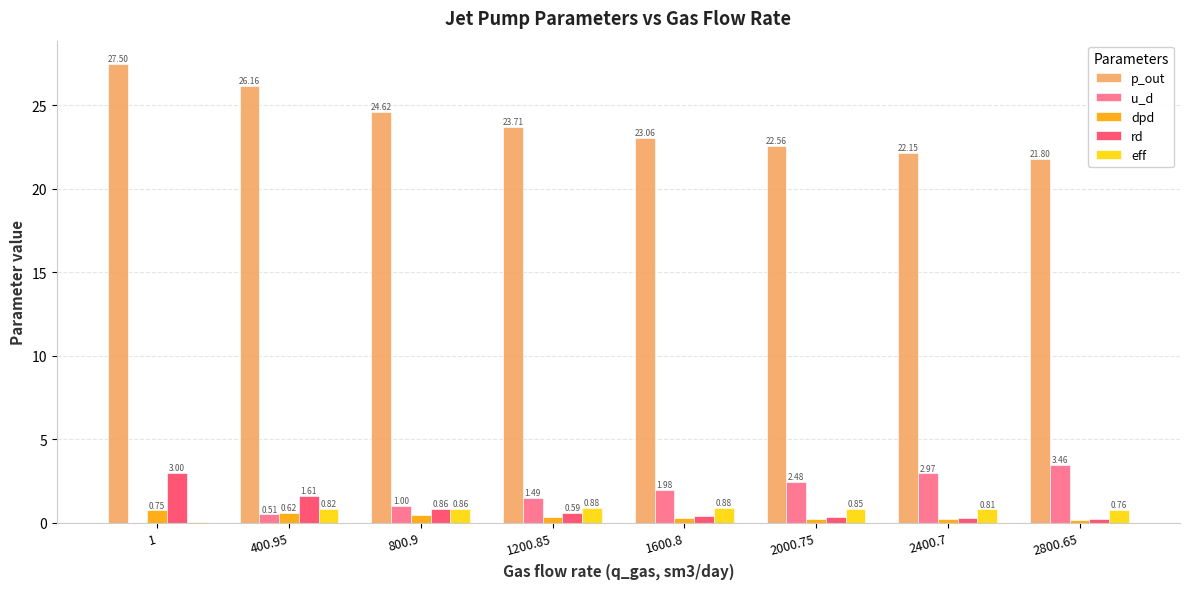

Is the value of u_d at 1200.85 greater than the value of p_out at 2000.75?

No